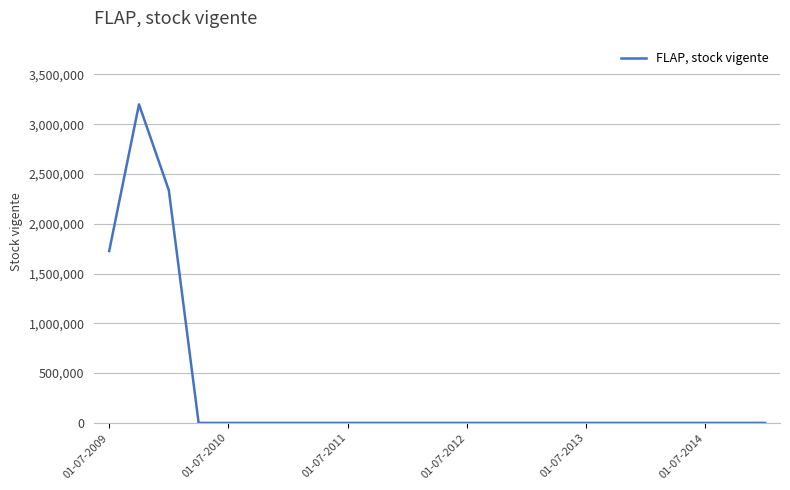

Reading left to right, list all the values displayed in this chart.

1725821	3198606	2336608	0	0	0	0	0	0	0	0	0	0	0	0	0	0	0	0	0	0	0	0